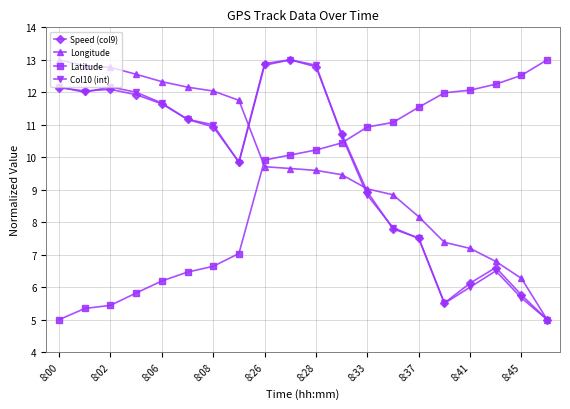

What are all the series names shown in the legend?

Speed (col9), Longitude, Latitude, Col10 (int)